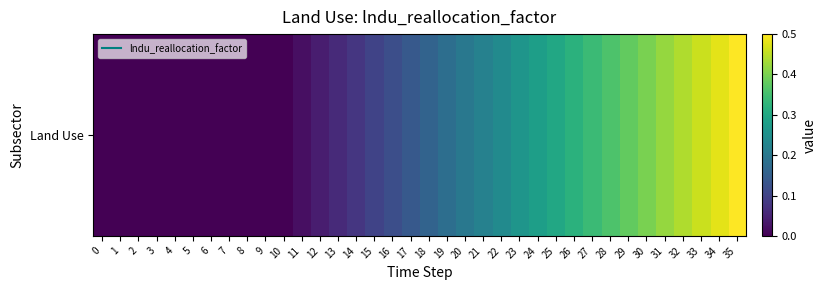

List the labels in order of value, smallest first.

0, 1, 2, 3, 4, 5, 6, 7, 8, 9, 10, 11, 12, 13, 14, 15, 16, 17, 18, 19, 20, 21, 22, 23, 24, 25, 26, 27, 28, 29, 30, 31, 32, 33, 34, 35